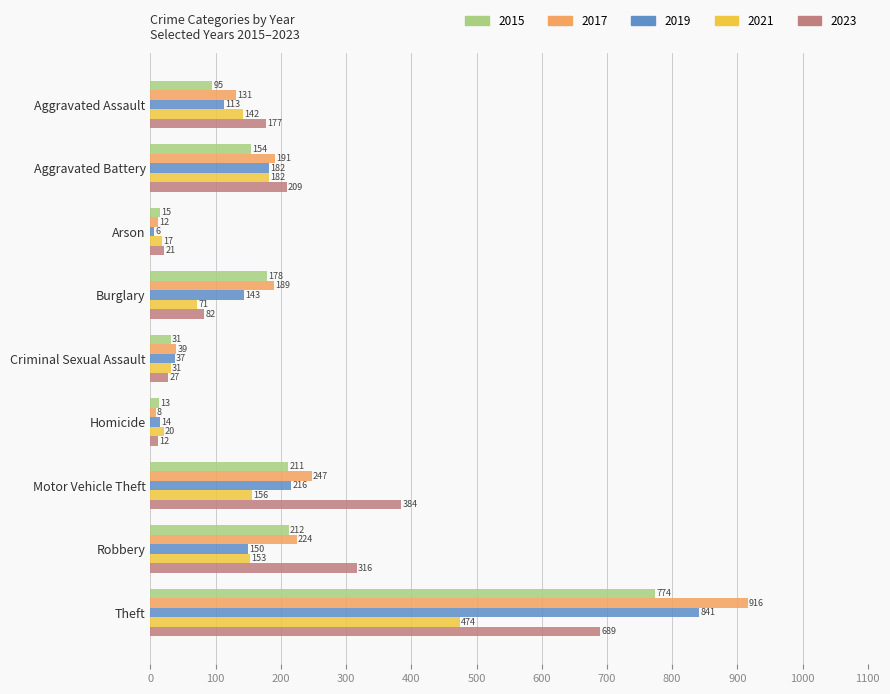

What are all the series names shown in the legend?

2015, 2017, 2019, 2021, 2023